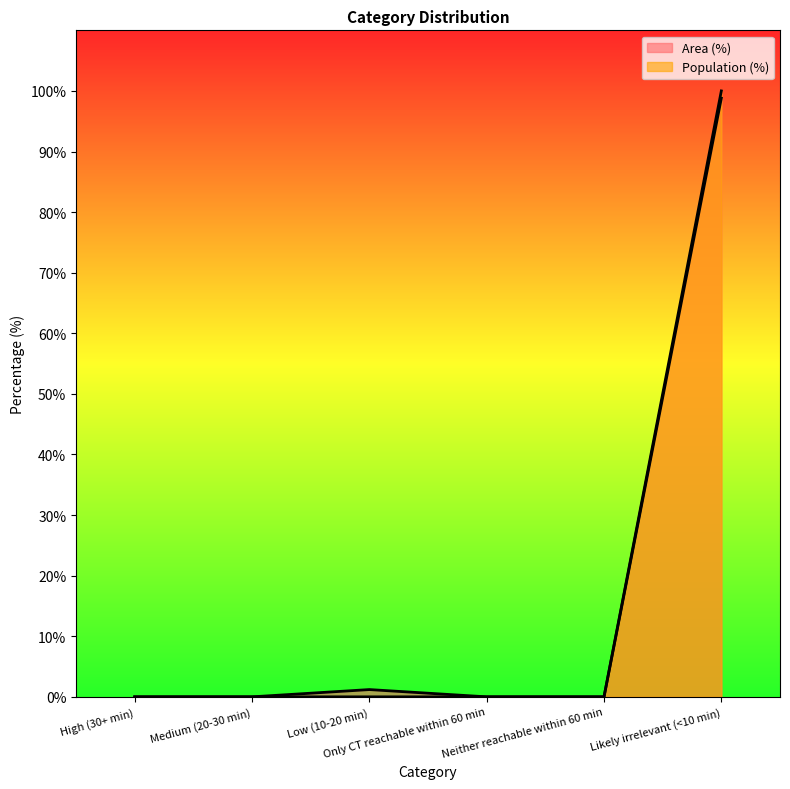

True or false: Area (%) has a value of 44.5 at Only CT reachable within 60 min.

False